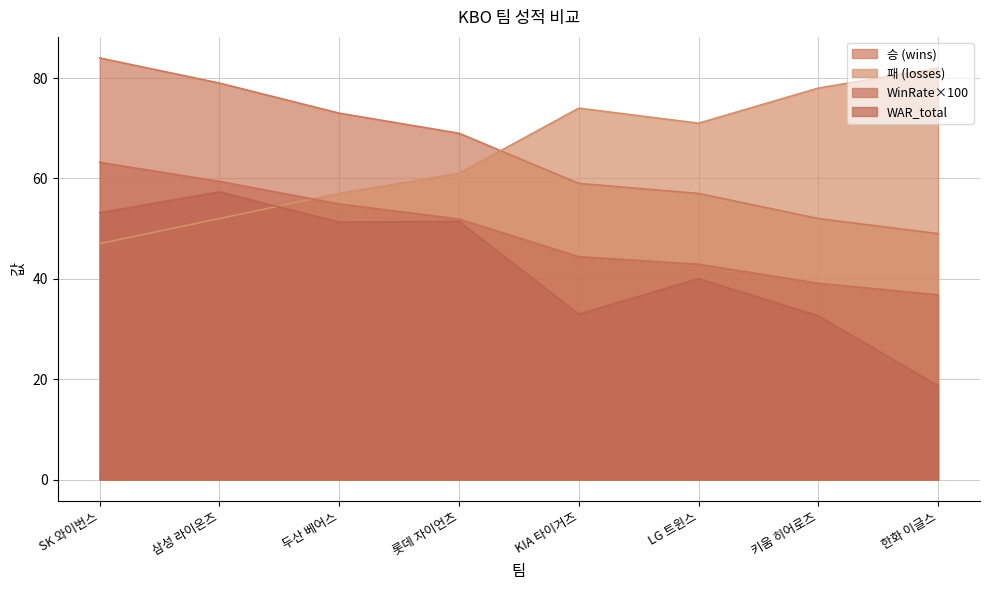

How many values in the WinRate series exceed 51?

4